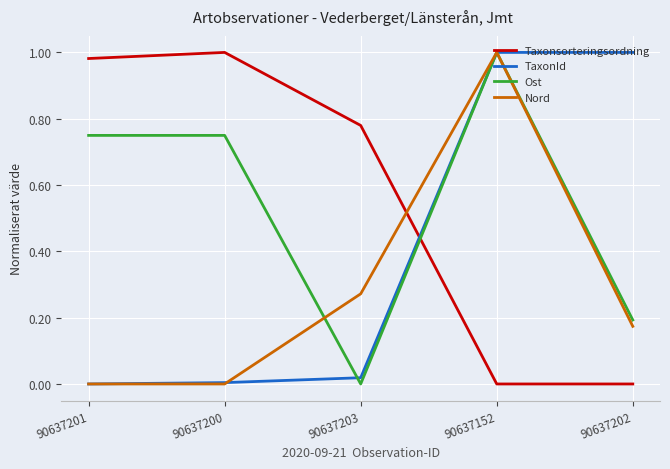

Between 90637203 and 90637152, which series saw the biggest shift?

Ost